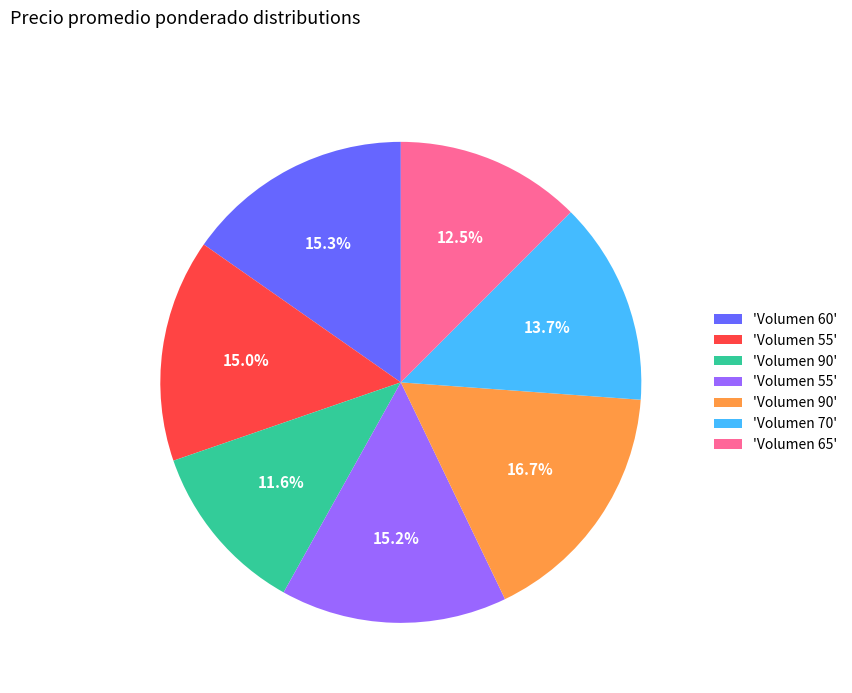

Is there any slice that represents more than half of the pie?

No